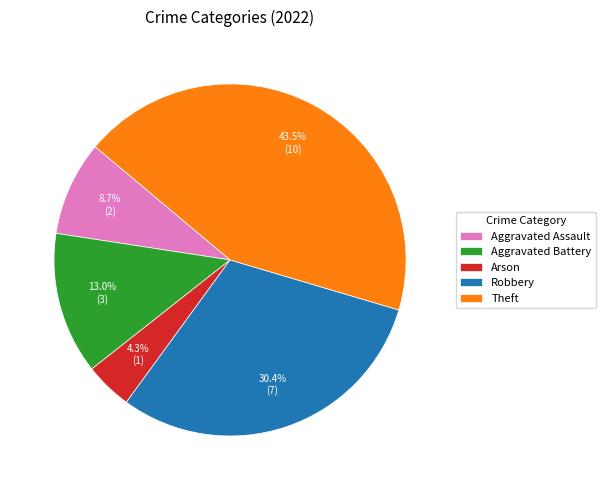

What is the largest slice in the pie chart?

Theft